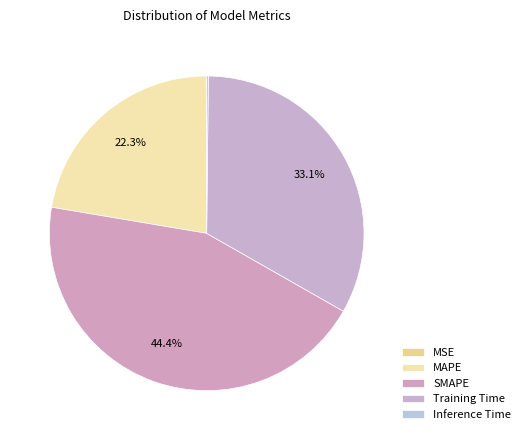

To the nearest percent, what is the difference between the Training Time and Inference Time slice percentages?

33%